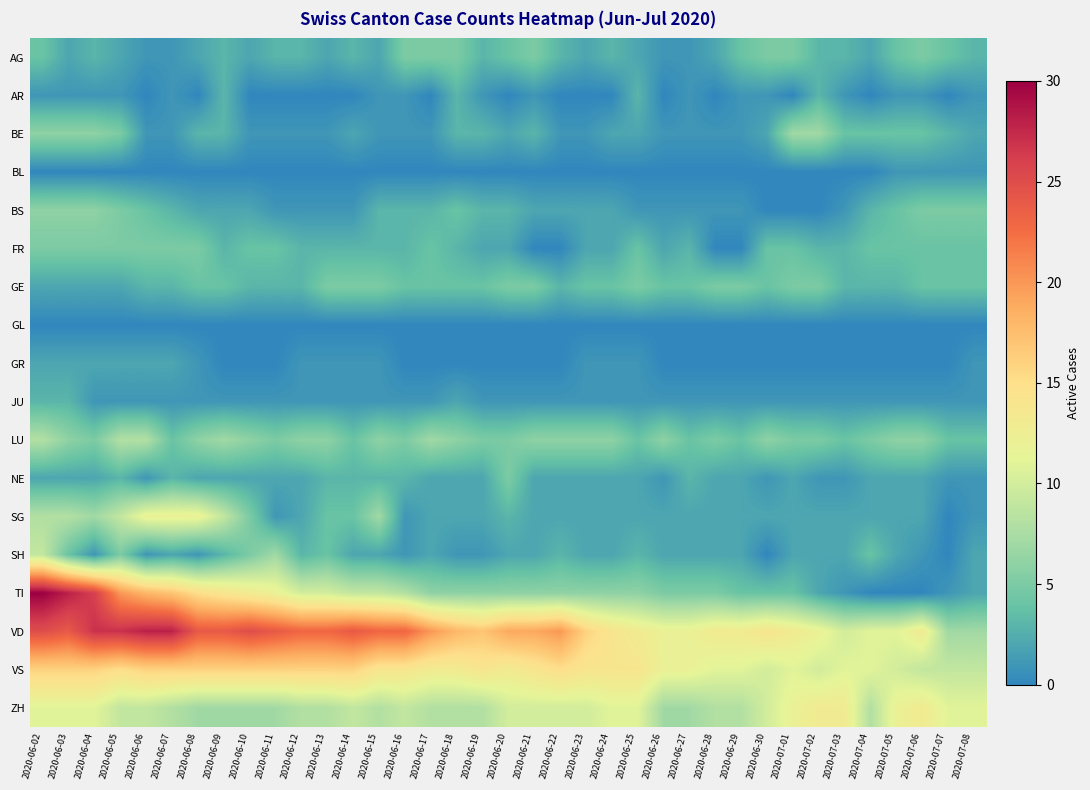

Rank the series by their maximum value, from highest to lowest.

TI, VD, VS, ZH, SG, SH, LU, BE, BS, AG, FR, GE, NE, AR, JU, GR, BL, GL